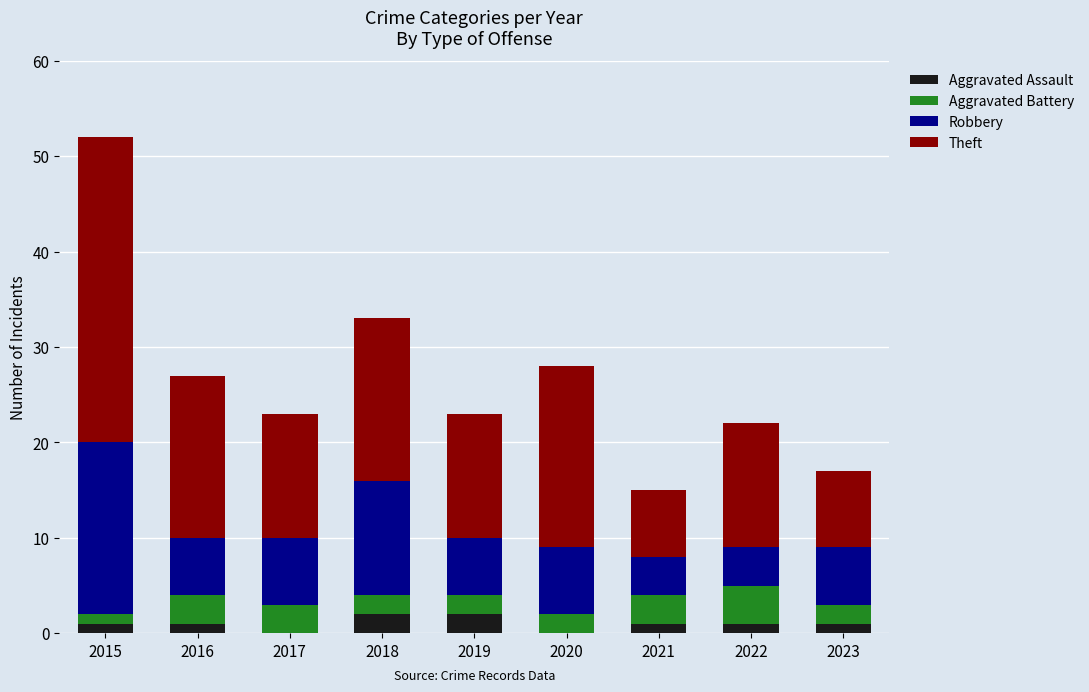

What is the total value across all series at 2019?

23